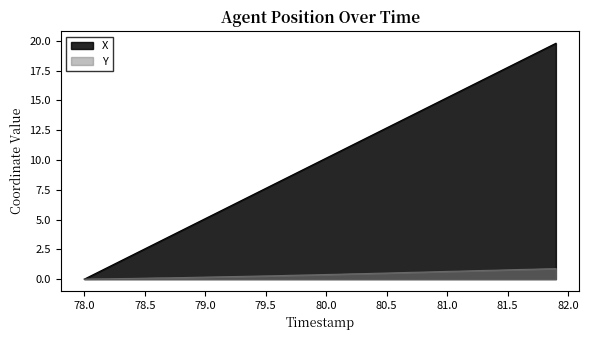

What is the greatest value displayed?

19.8